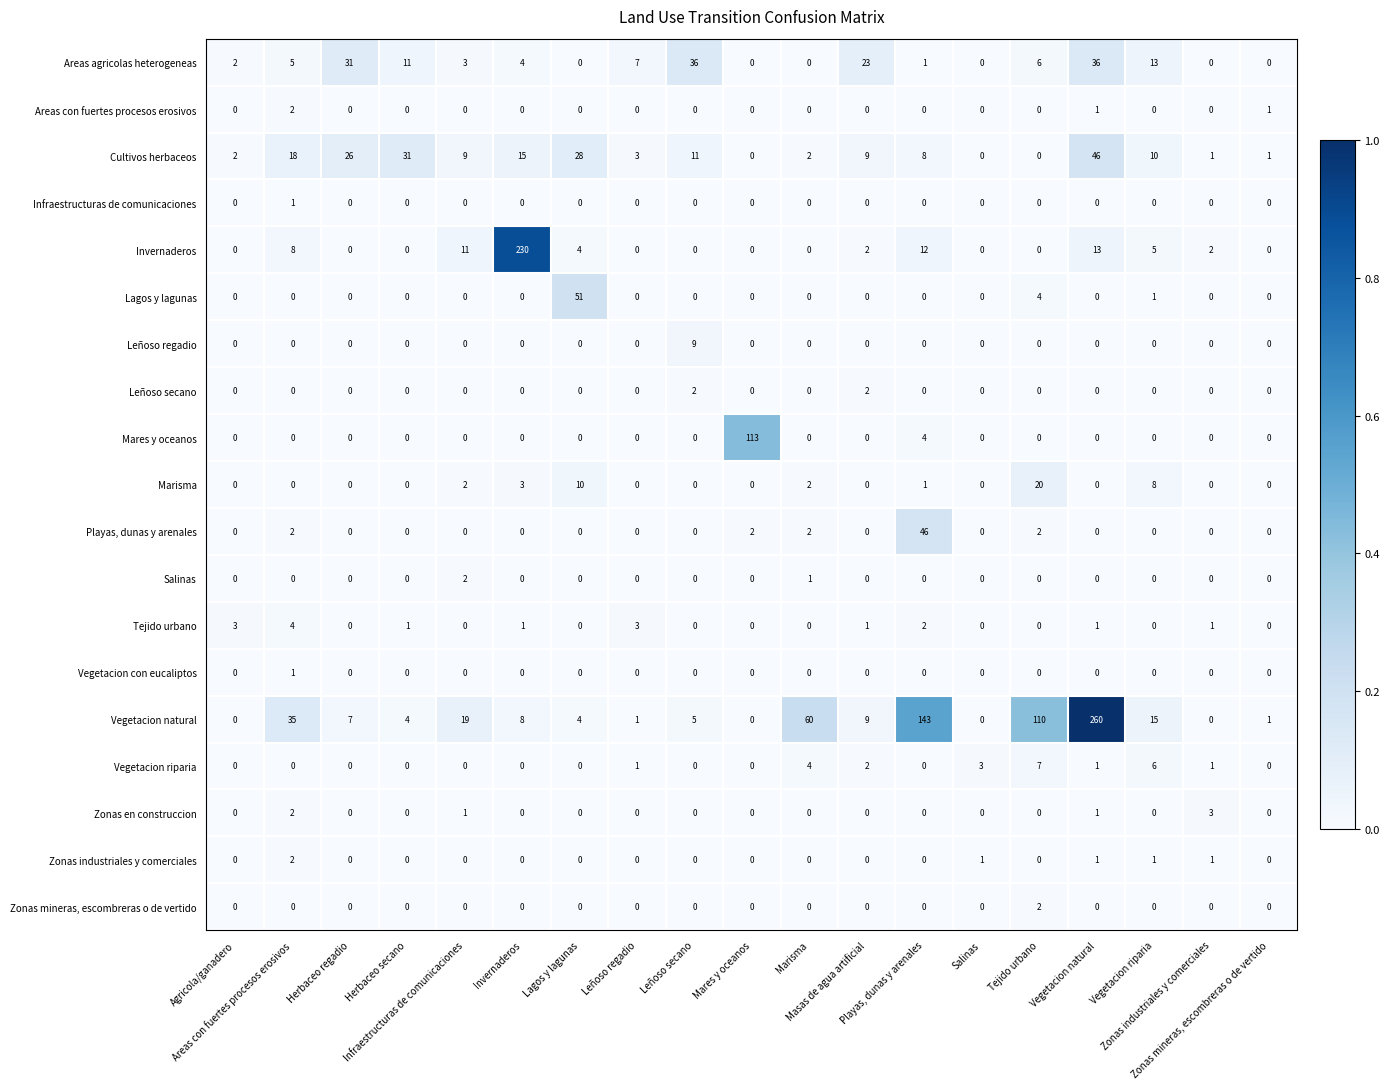

At how many categories does at least one series exceed 11?

14